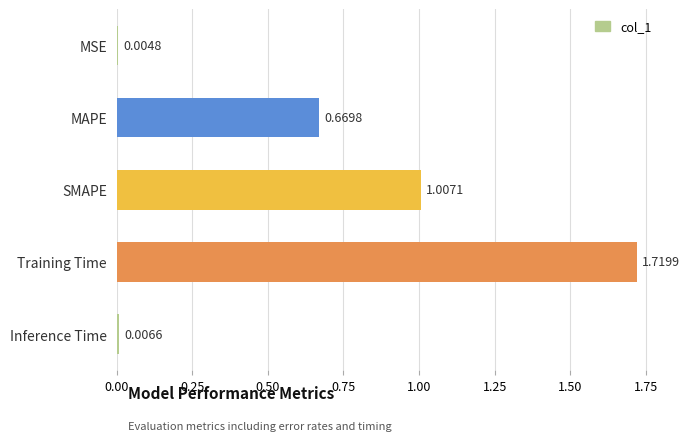

Which has a higher value, MAPE or MSE?

MAPE